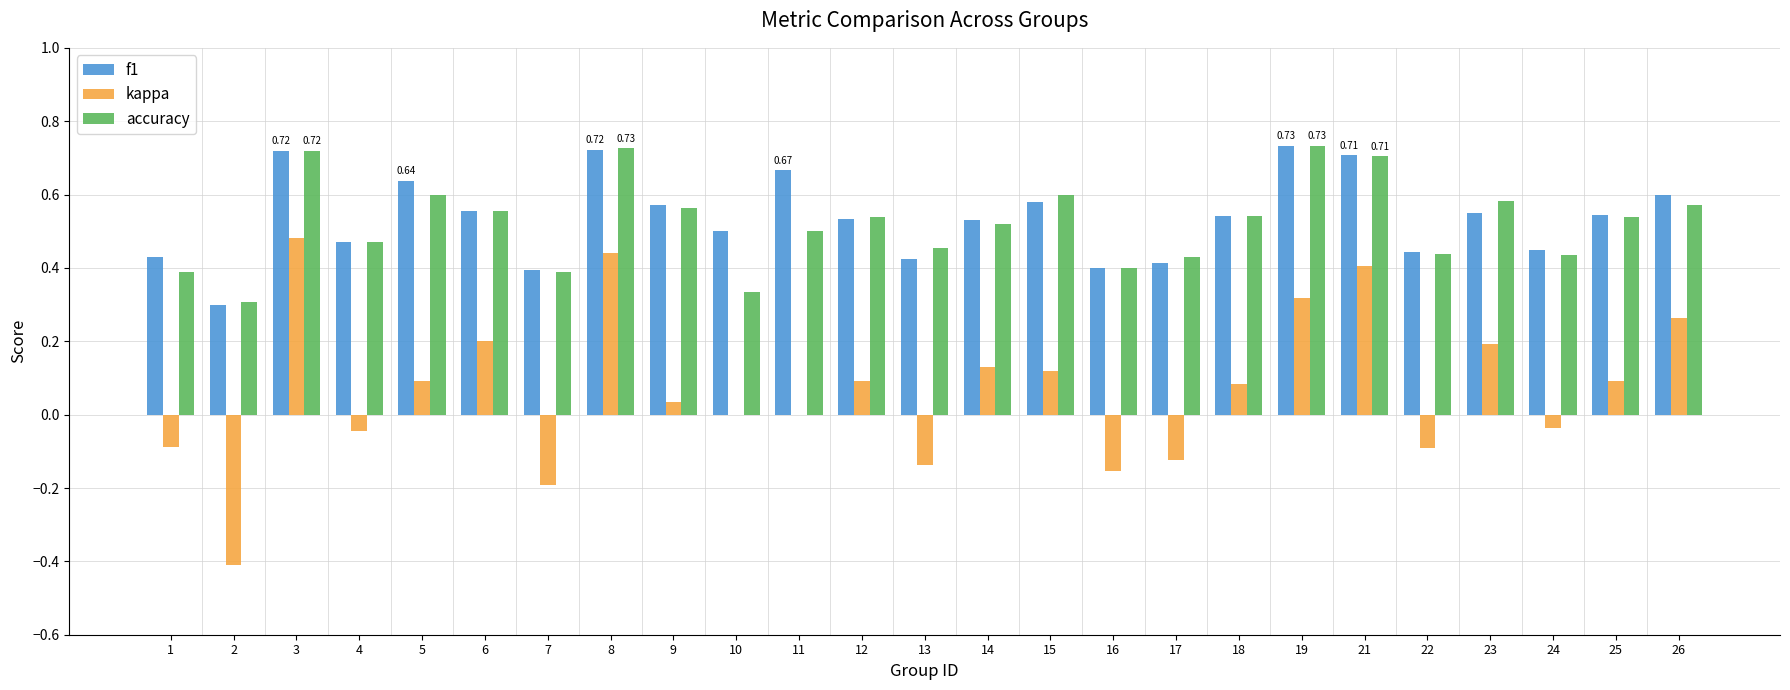

Between 3 and 17, which series saw the biggest shift?

kappa